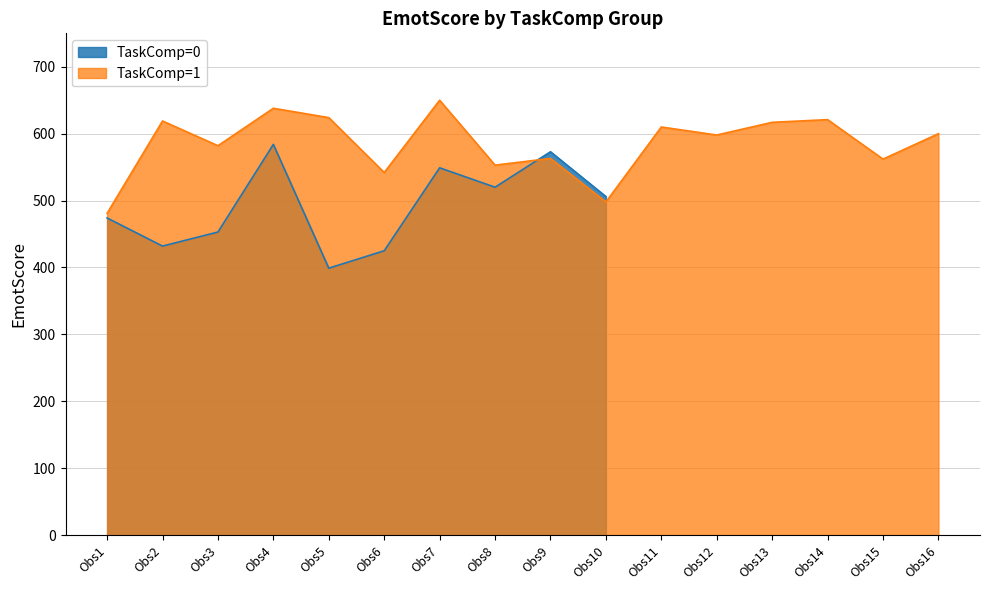

Count the number of categories in the chart.

16